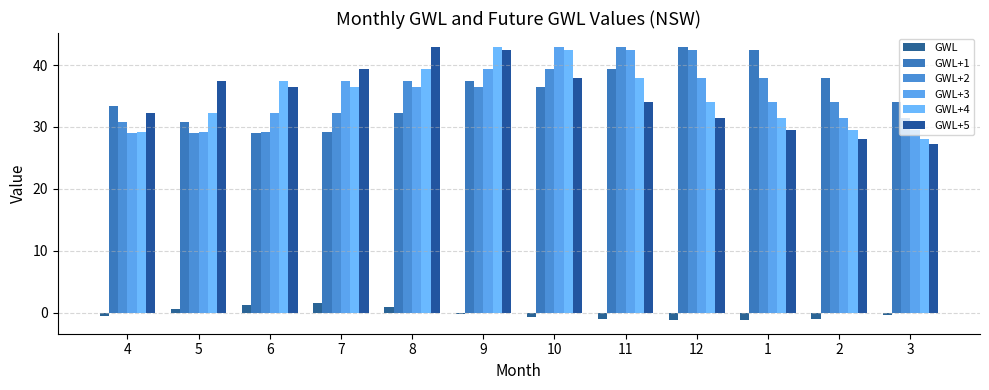

What is the spread (max minus min) of values at 1?

43.5